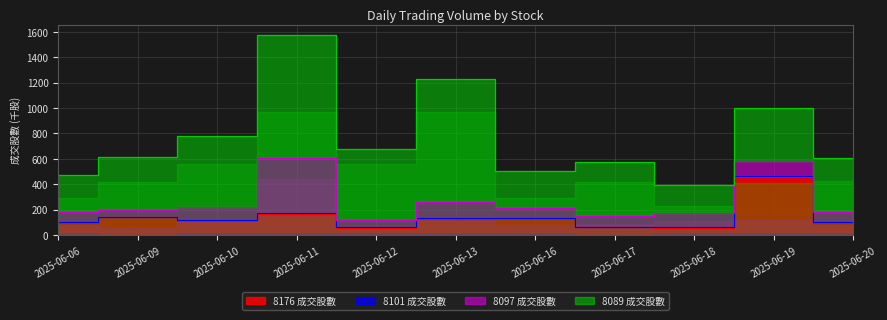

Which label corresponds to the largest value in the chart?

2025-06-11